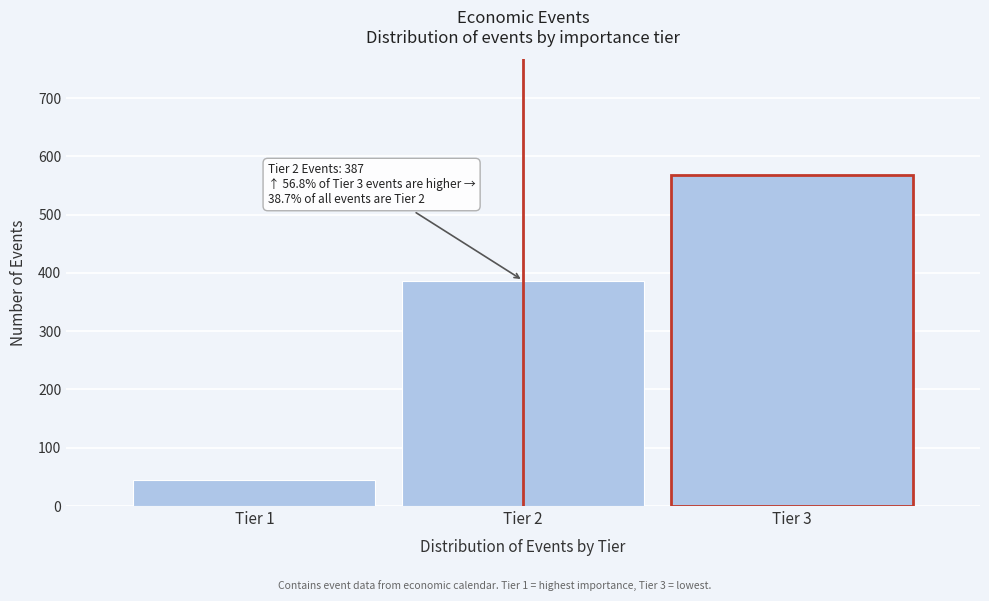

Reading left to right, extract all data points from this chart.

Tier 1=45	Tier 2=387	Tier 3=568